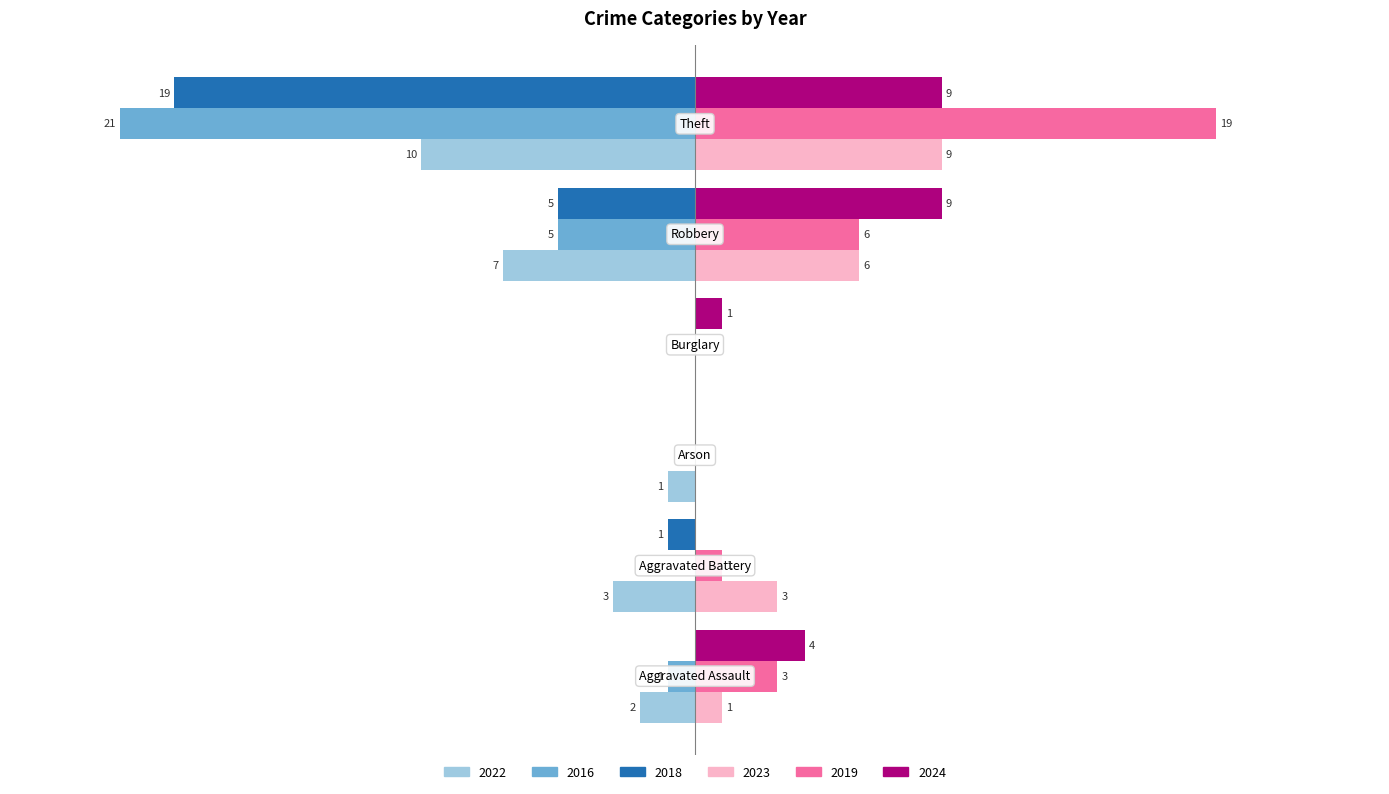

What are all the series names shown in the legend?

2022, 2016, 2018, 2023, 2019, 2024